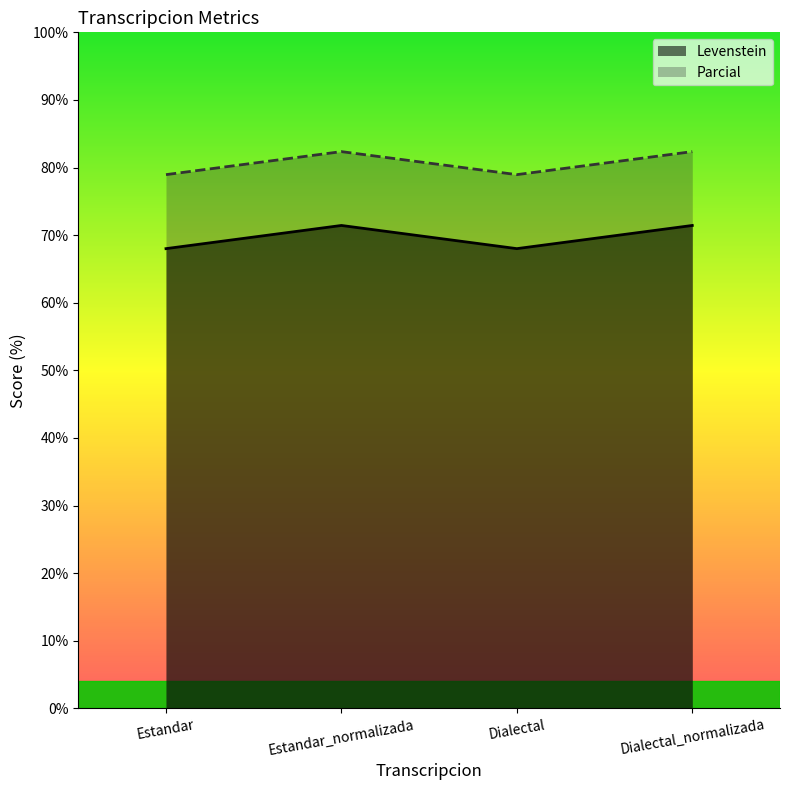

What position from the right is Estandar?

4